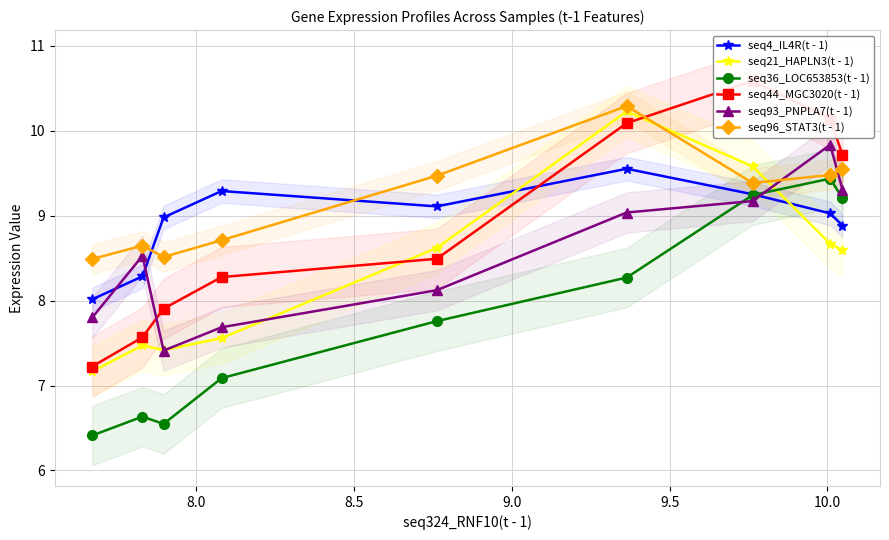

Does the chart have visible grid lines?

Yes